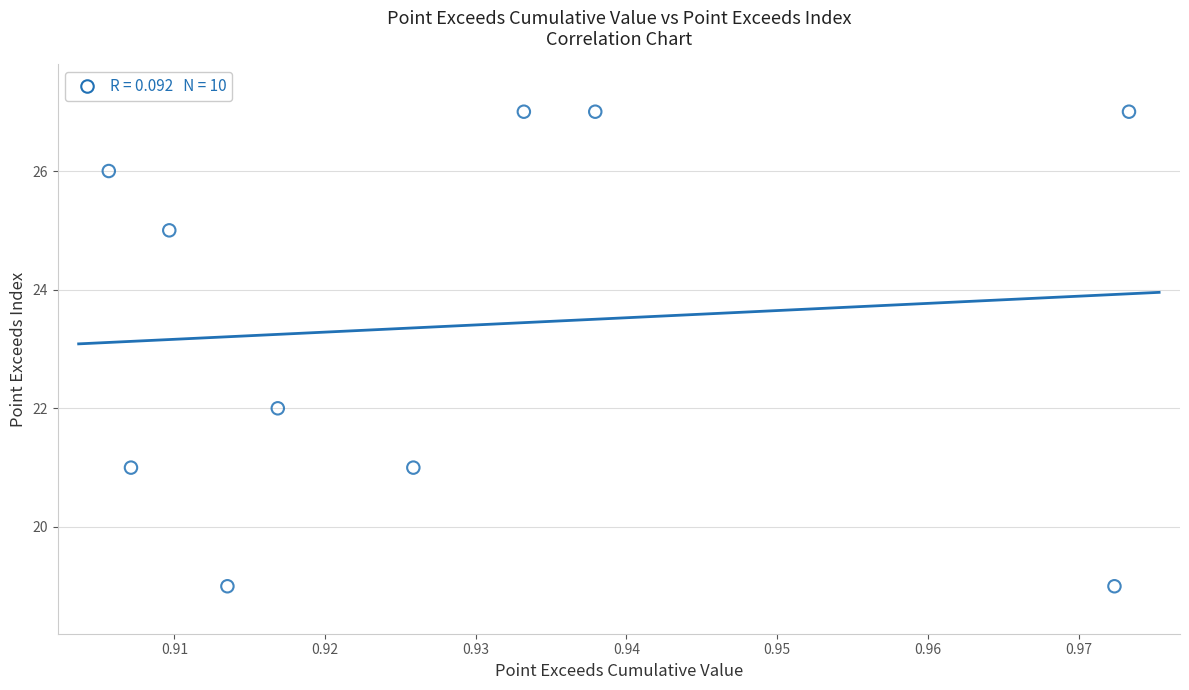

What Y value in the scatter plot is closest to 23?

22